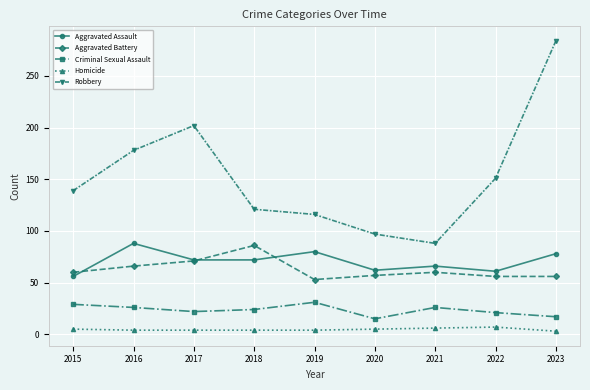

What is the maximum value for Criminal Sexual Assault?

31